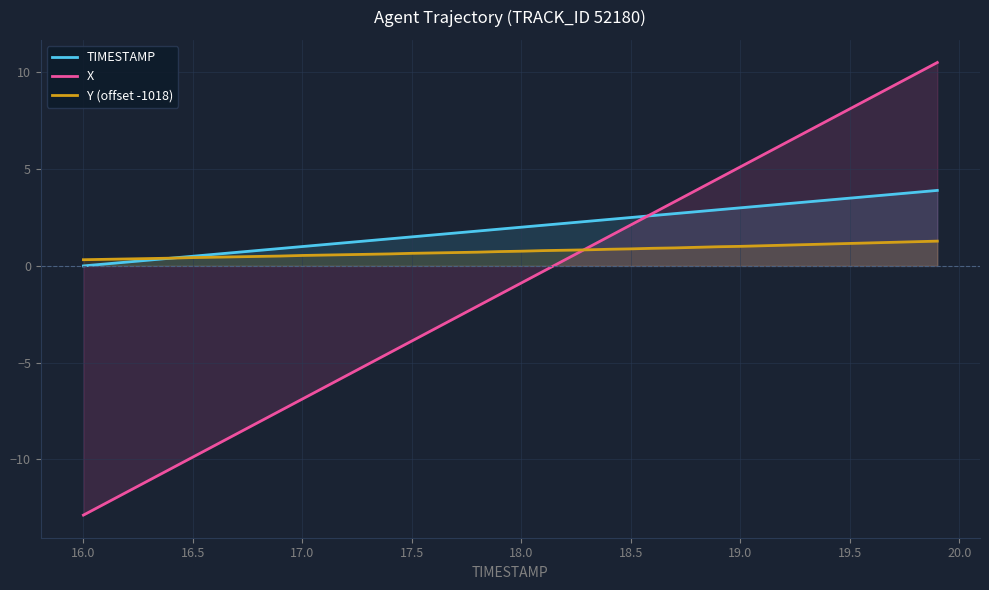

Which series has the widest spread of values?

X